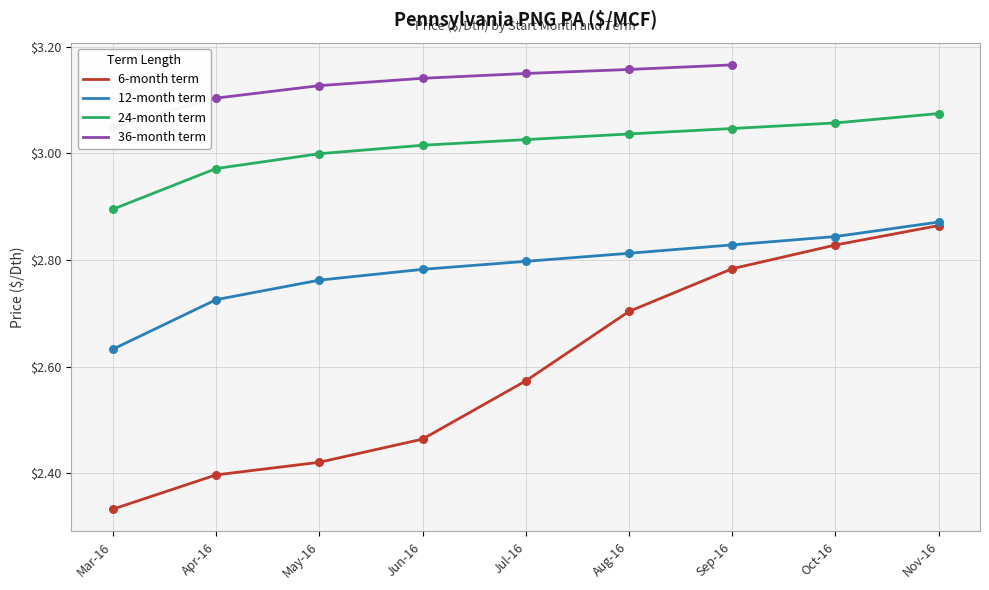

Is the value of 12-month term at May-16 greater than the value of 6-month term at Oct-16?

No